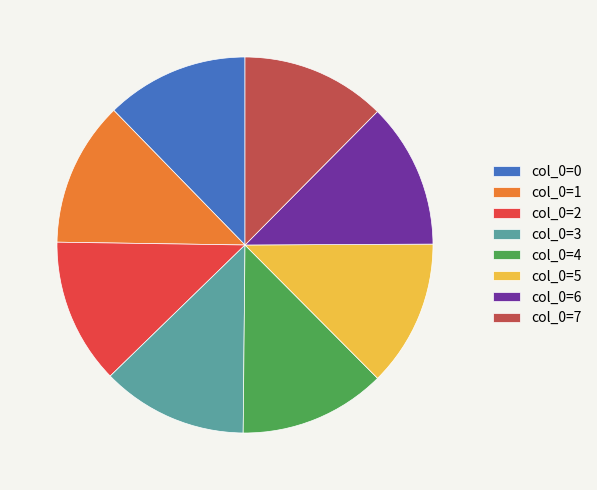

Do col_0=1 and col_0=4 together represent more than half of the pie?

No